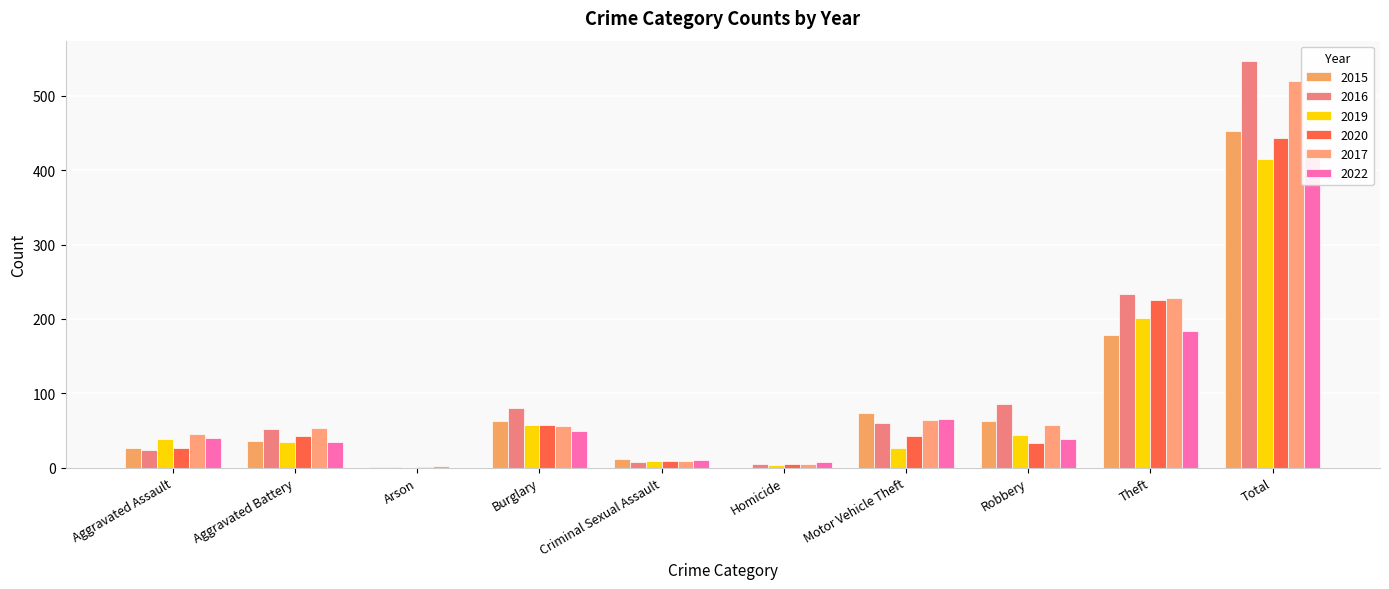

Which series has the largest range (max minus min)?

2016